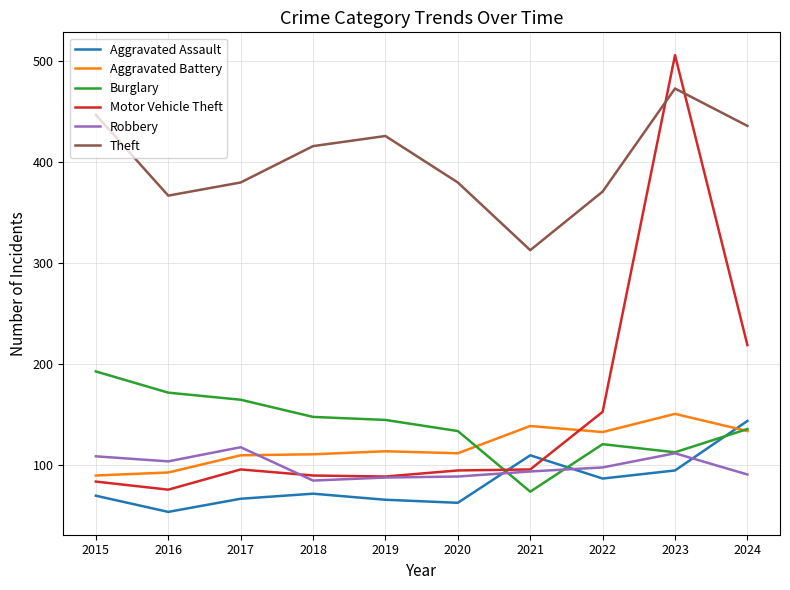

True or false: Robbery has more than 1 interior local peaks.

True